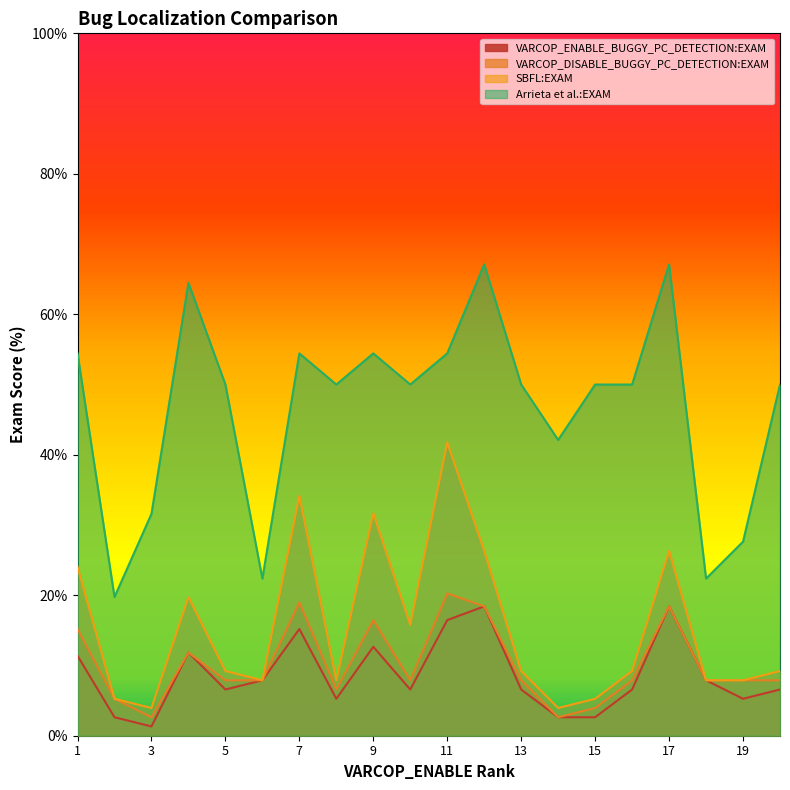

Which category has the lowest value in the SBFL:EXAM series?

3